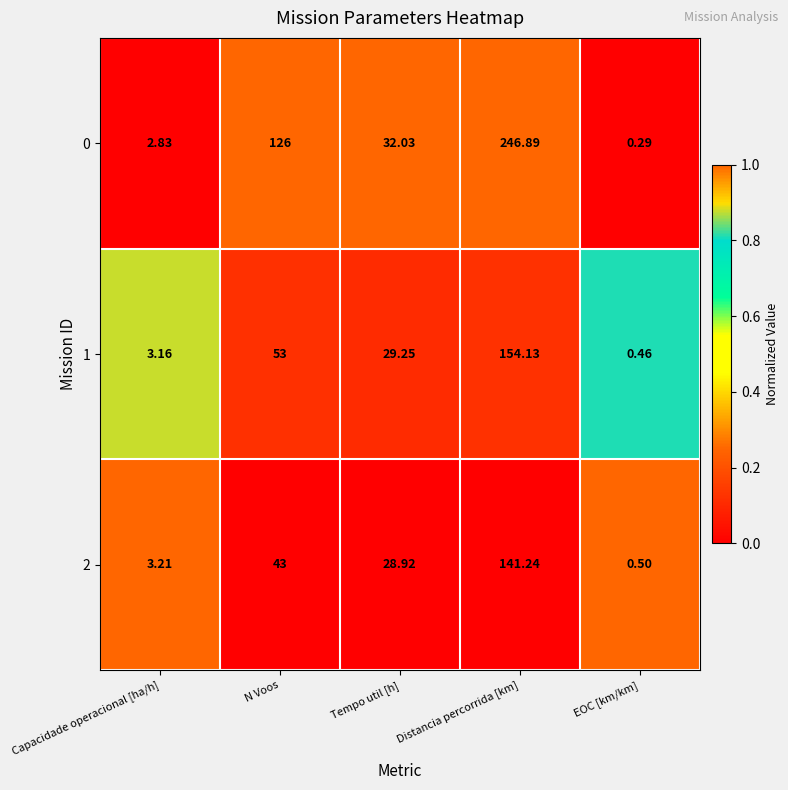

At which label does 1 first exceed 29?

N Voos